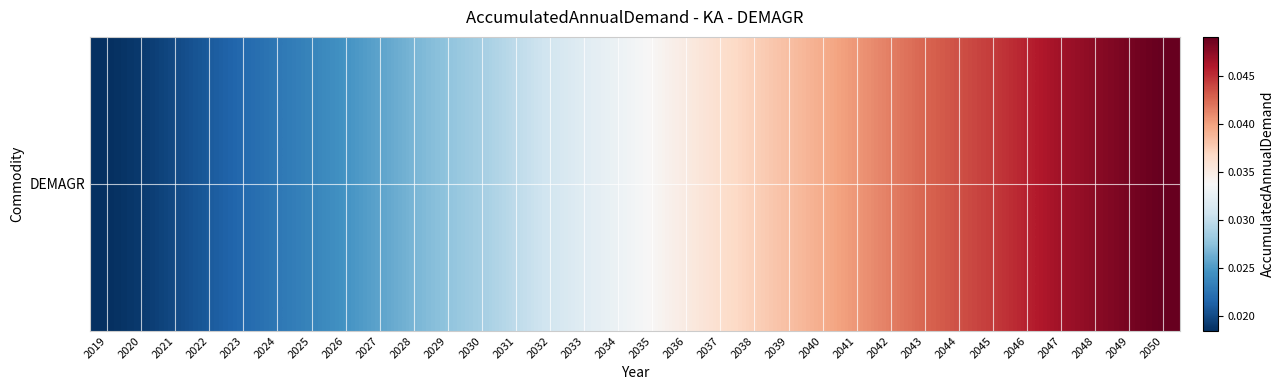

The chart shows a value of 0.0 at 2049. True or false?

False